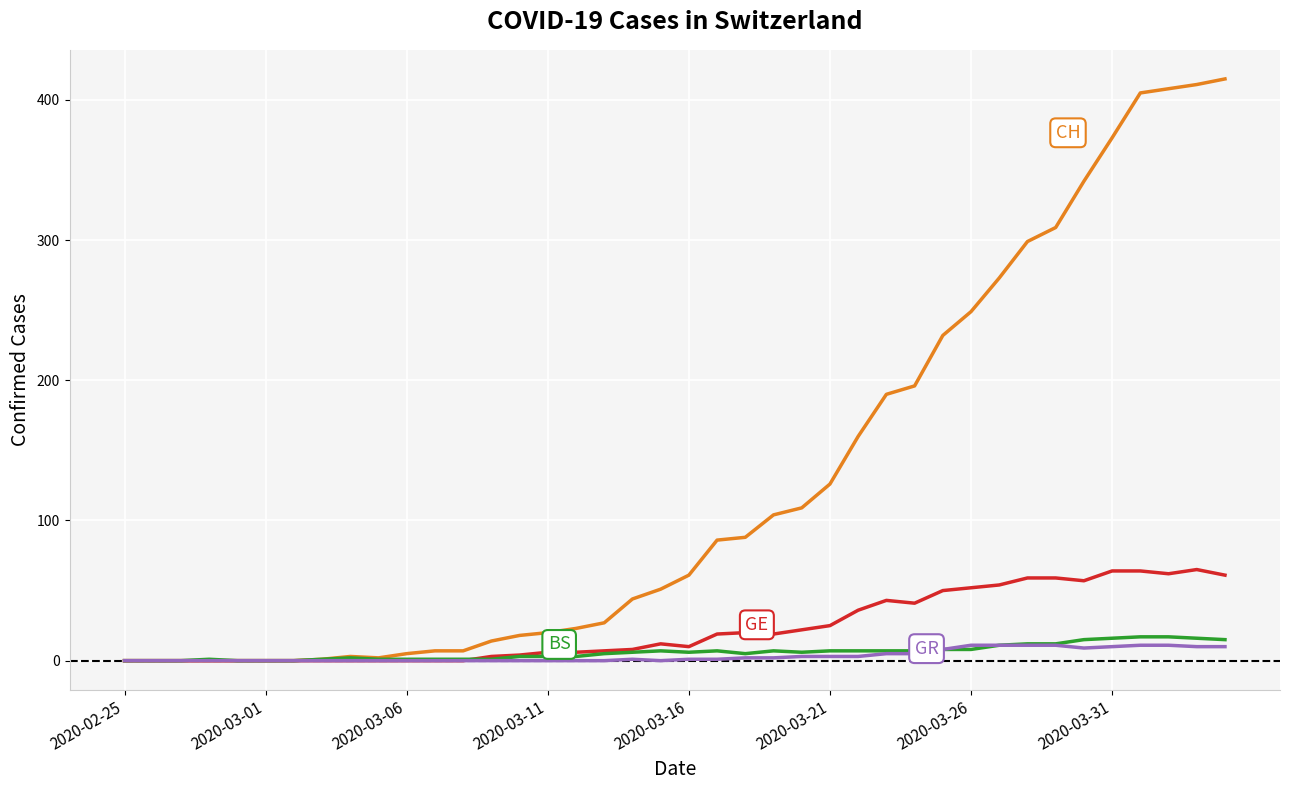

What is the maximum value shown in the chart?

415